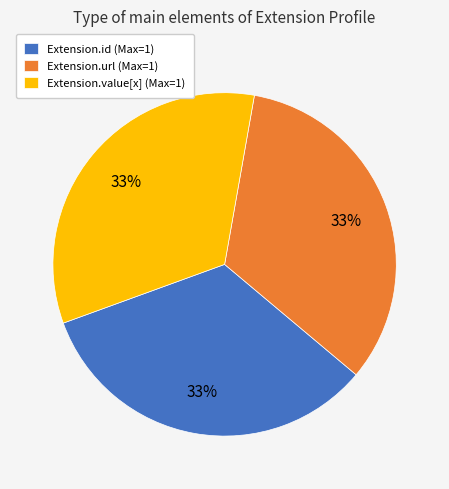

True or false: Extension.url (Max=1) accounts for 42% of the total.

False